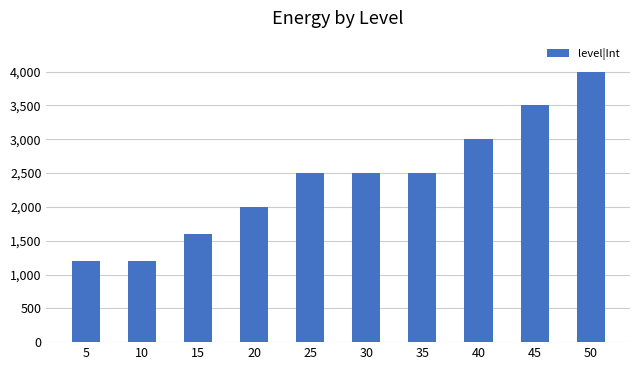

What is the smallest value displayed?

1200